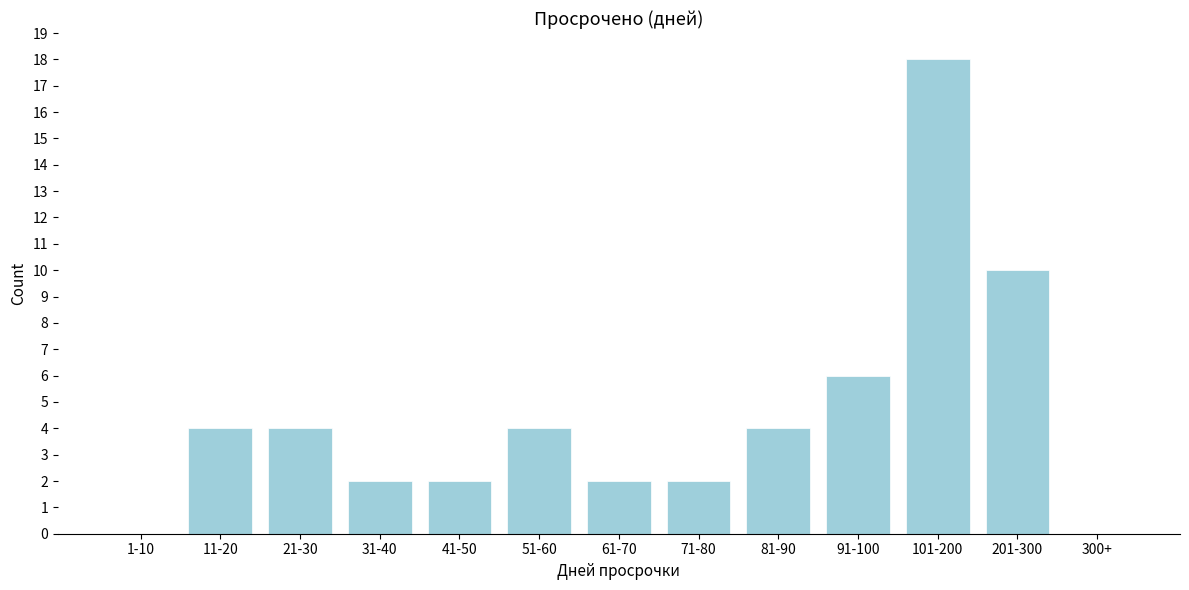

Reading left to right, list all the values displayed in this chart.

1-10=0	11-20=4	21-30=4	31-40=2	41-50=2	51-60=4	61-70=2	71-80=2	81-90=4	91-100=6	101-200=18	201-300=10	300+=0